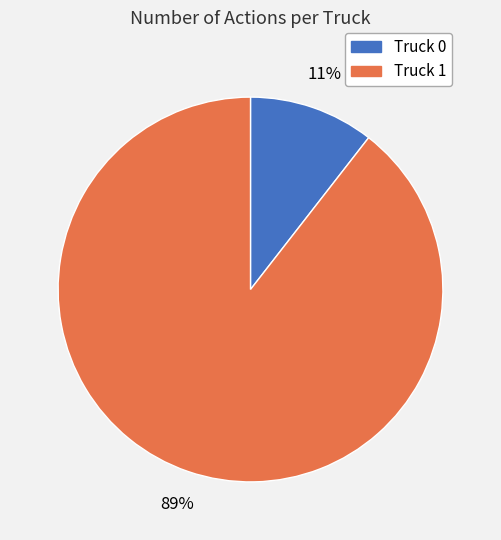

To the nearest percent, what is the average slice percentage?

50%